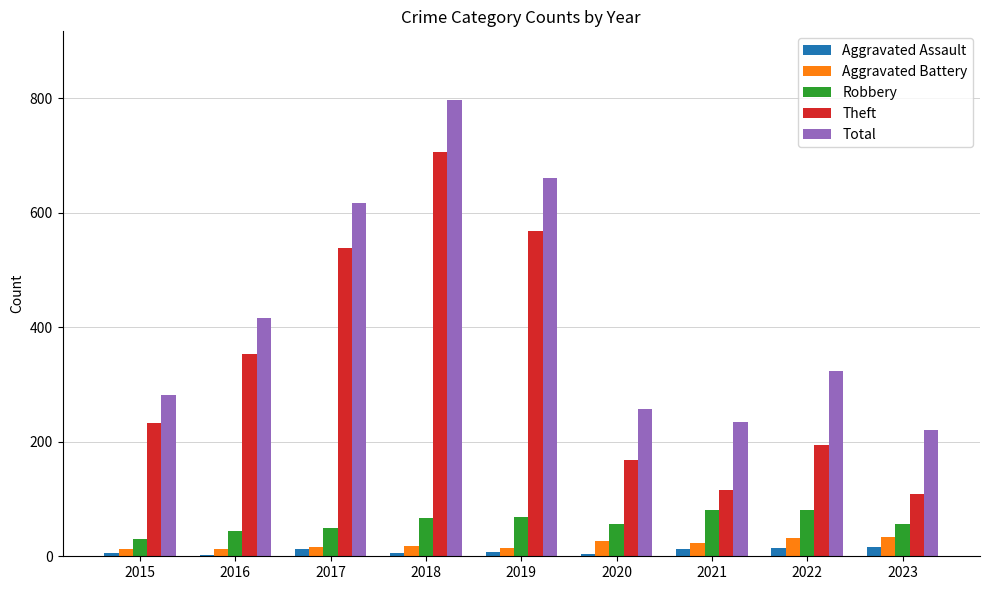

Which series has the largest range (max minus min)?

Theft